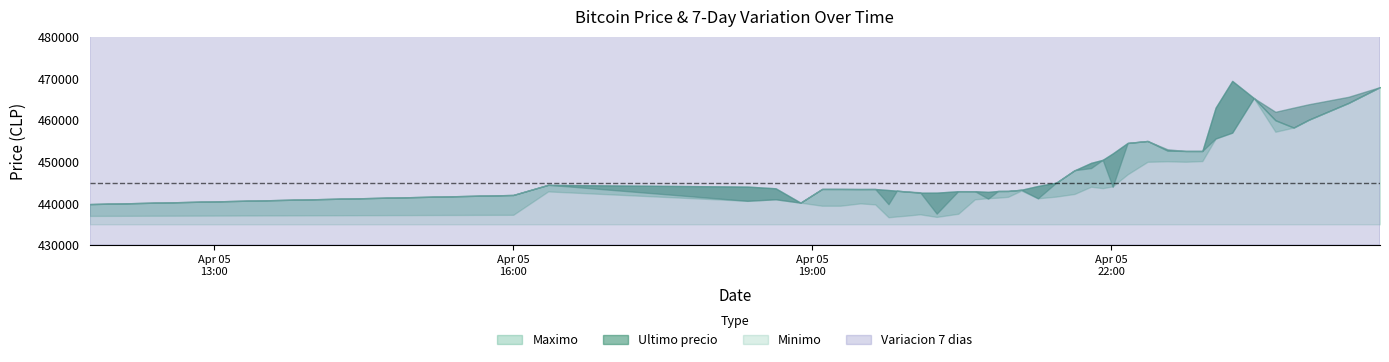

True or false: Ultimo precio and Variacion 7 dias intersect in this chart.

False